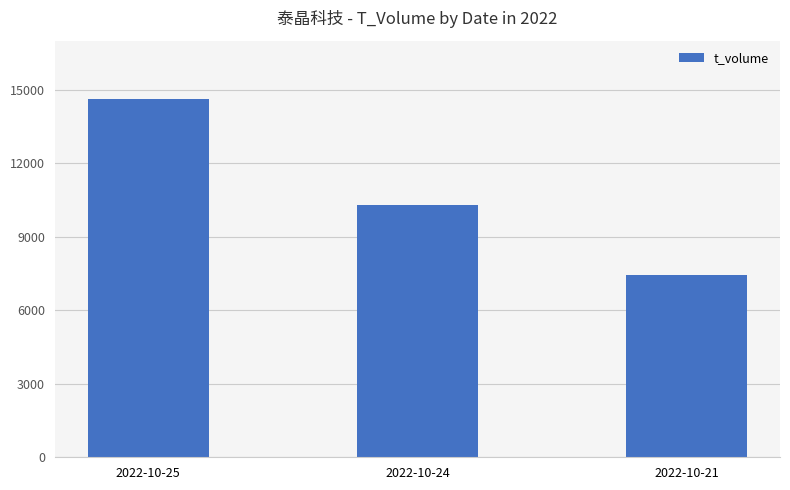

Reading left to right, what are all the values shown in this chart?

2022-10-25=14605	2022-10-24=10292	2022-10-21=7430